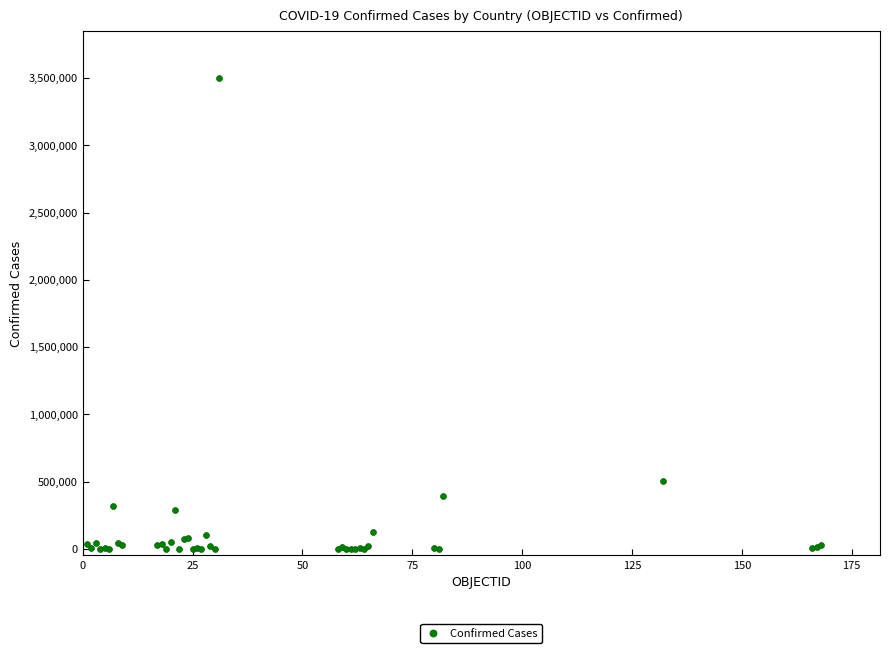

What Y value in the scatter plot is closest to 1751034?

502178